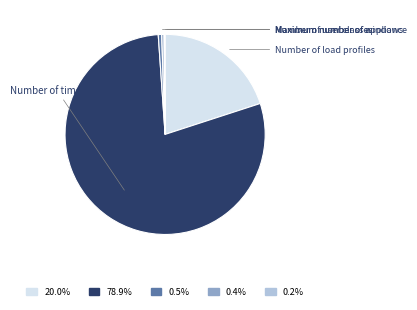

Is there any slice that represents more than half of the pie?

Yes